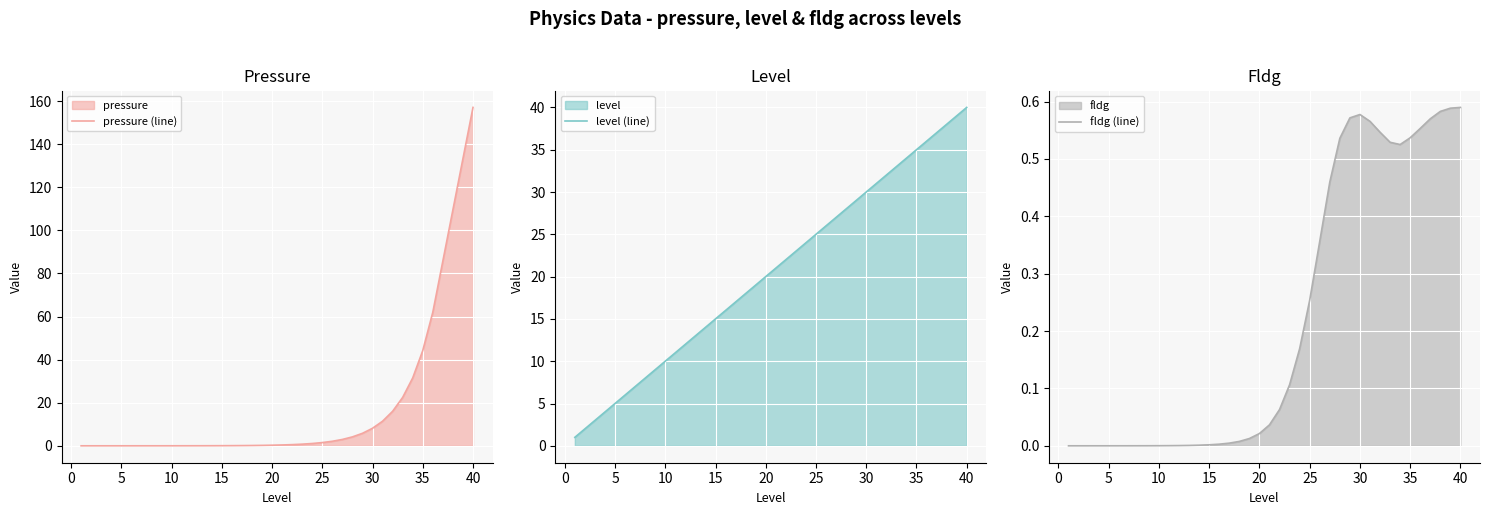

Does the chart display data point markers on the line(s)?

No